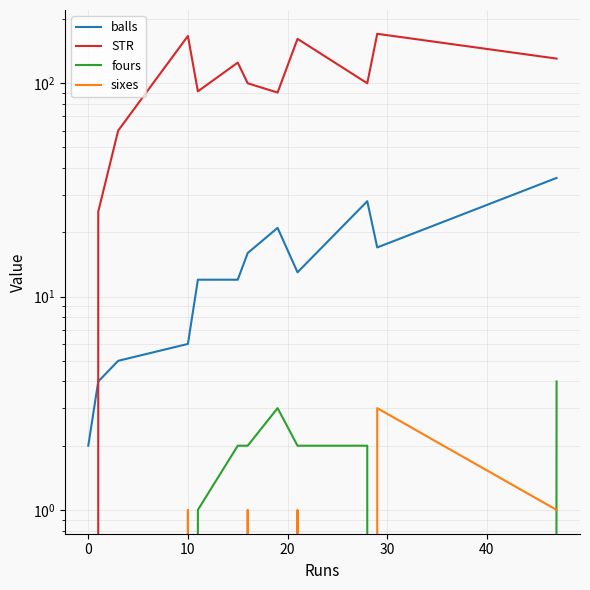

In fours, how many points are lower than both neighbors (excluding endpoints)?

1